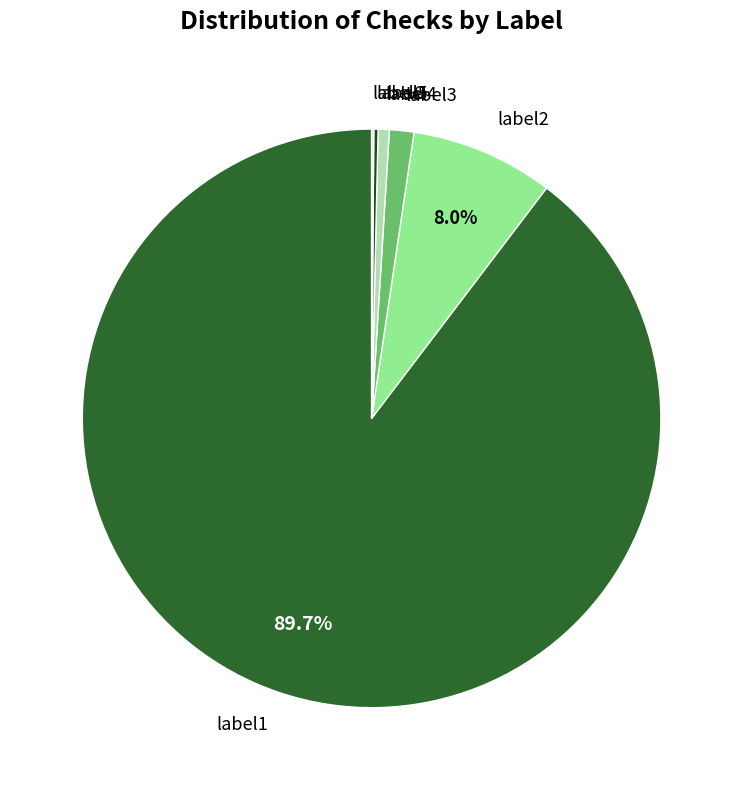

What is the largest slice in the pie chart?

label1